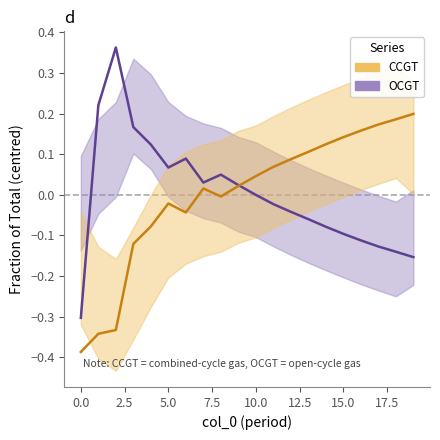

How many interior local valleys does the CCGT series have?

2